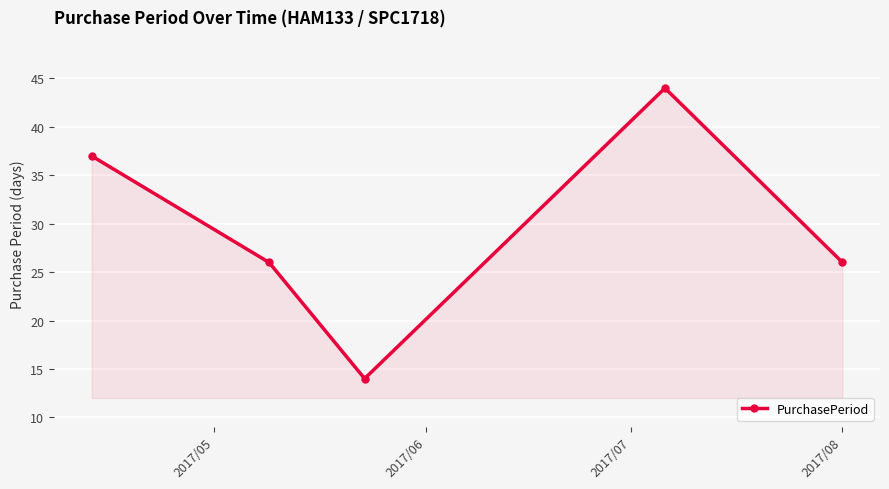

What is the greatest value displayed?

44